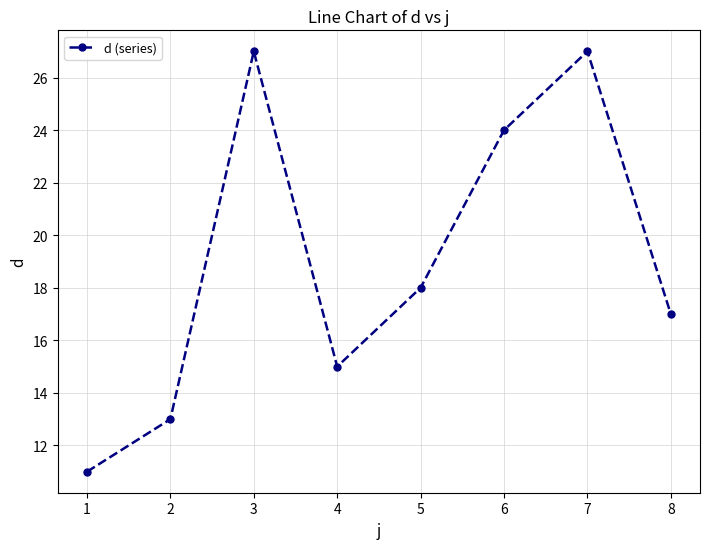

What is the difference between the second highest and minimum values?

16